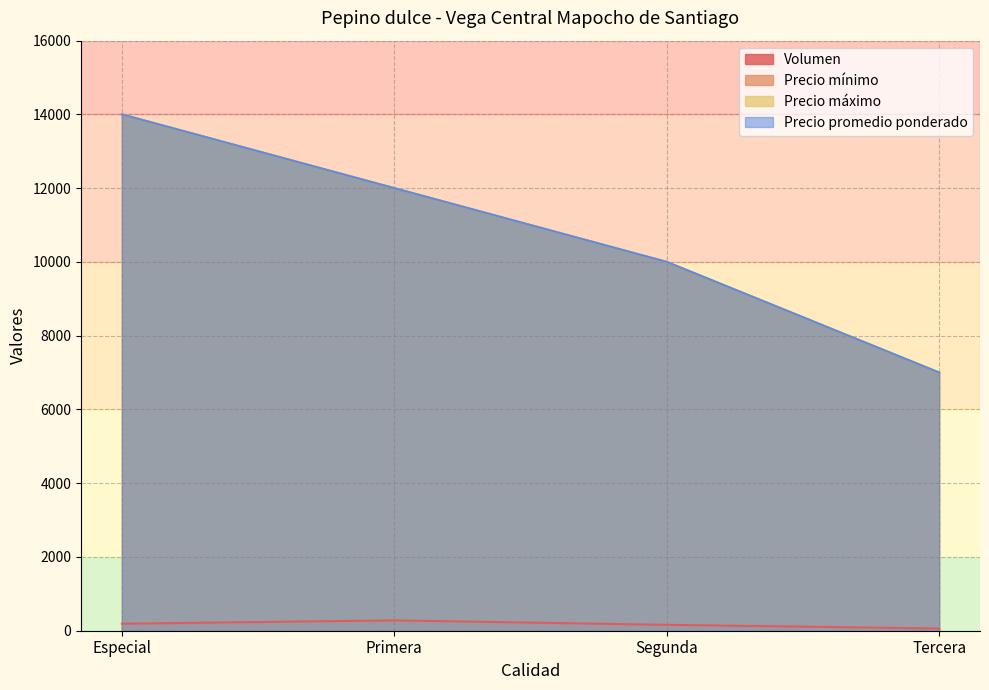

Which series has the largest range (max minus min)?

Precio mínimo